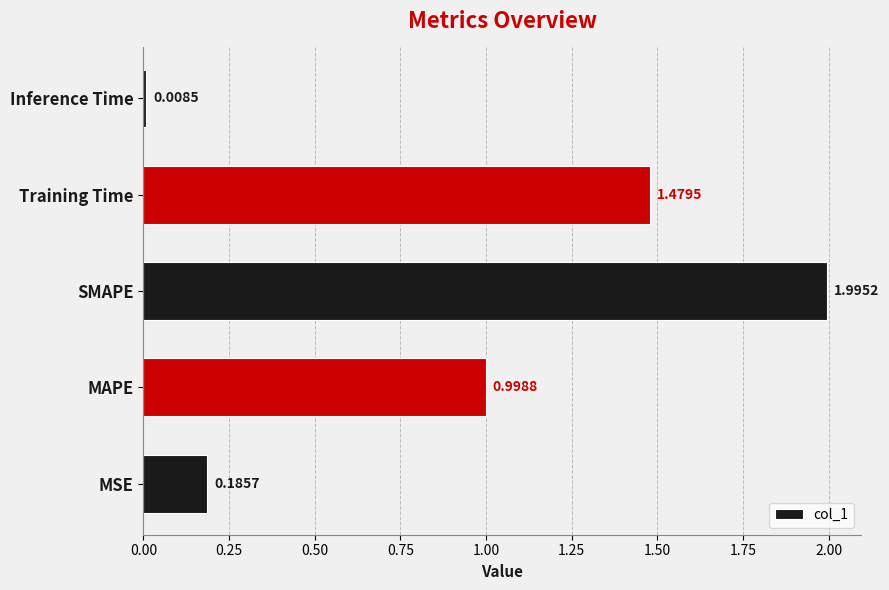

What is the average value?

0.9